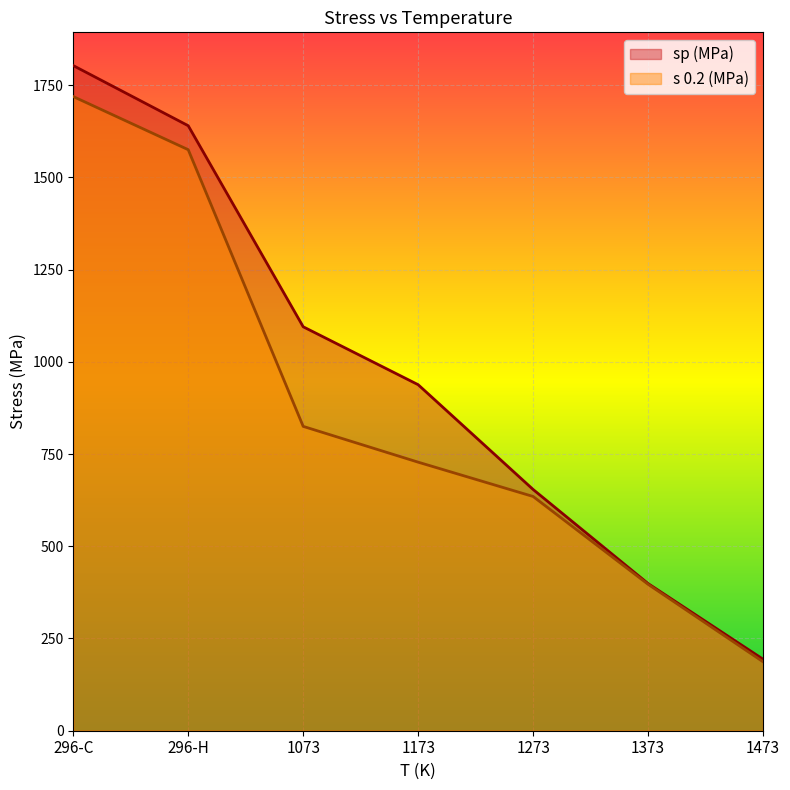

Between 296-C and 296-H, which series saw the biggest shift?

sp (MPa)